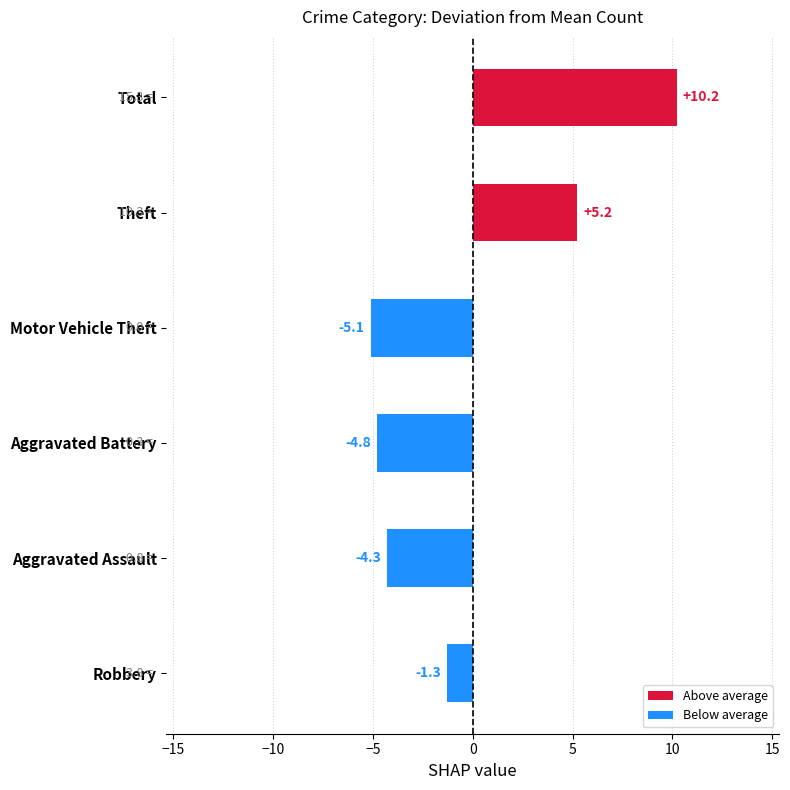

Rank the categories by value from highest to lowest.

Total, Theft, Robbery, Aggravated Assault, Aggravated Battery, Motor Vehicle Theft